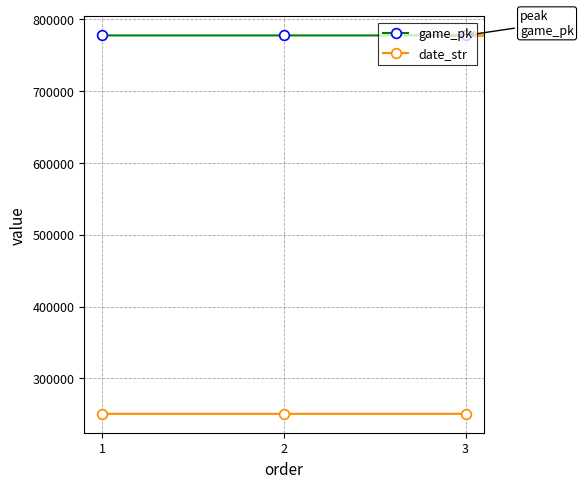

What is the maximum value shown in the chart?

777525